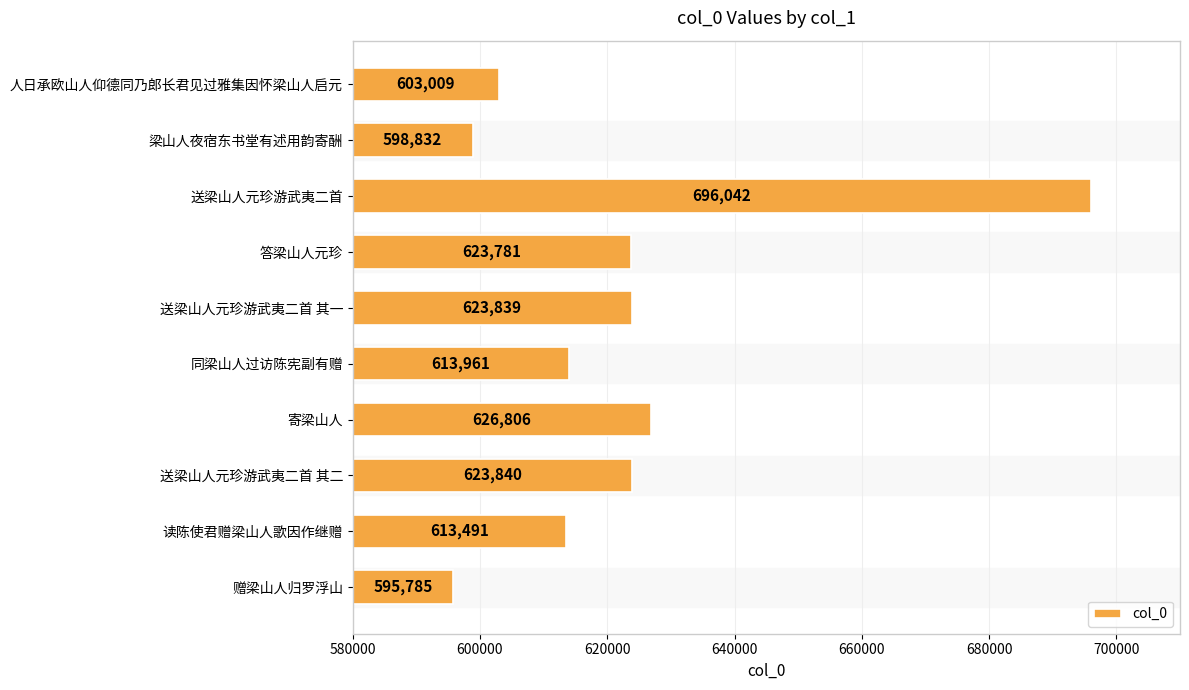

Between 送梁山人元珍游武夷二首 其二 and 读陈使君赠梁山人歌因作继赠, which is larger?

送梁山人元珍游武夷二首 其二